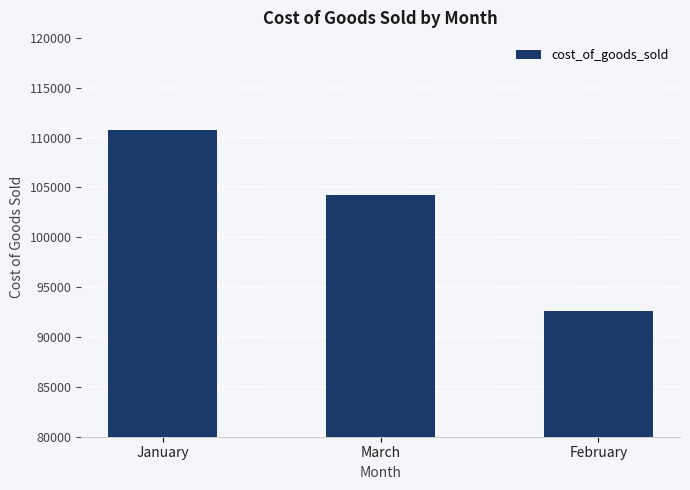

How many values are between 92590 and 110754?

3